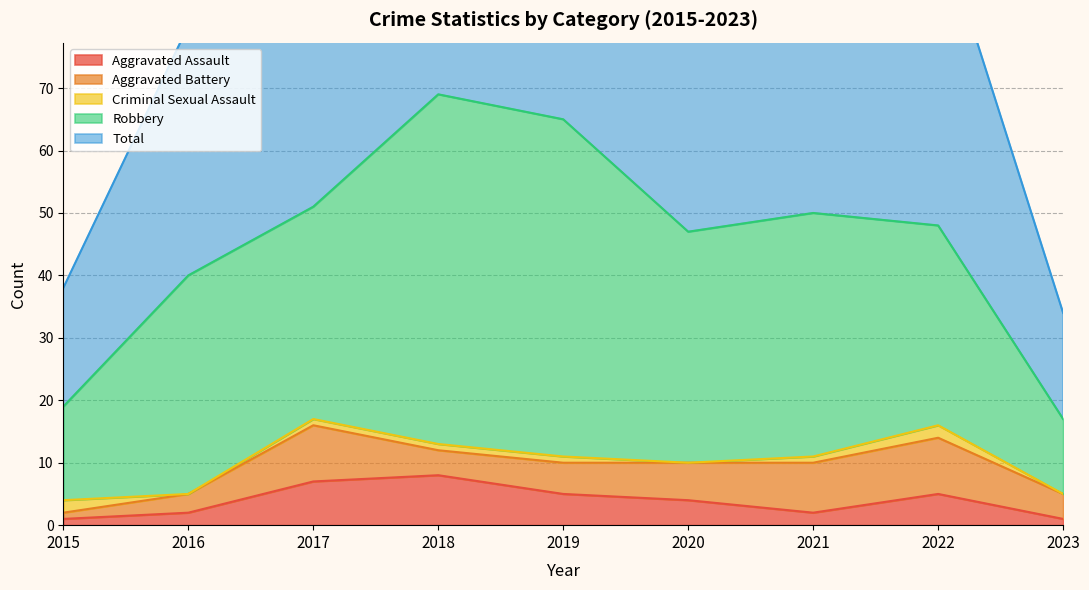

What is the highest value of the Robbery series?

56